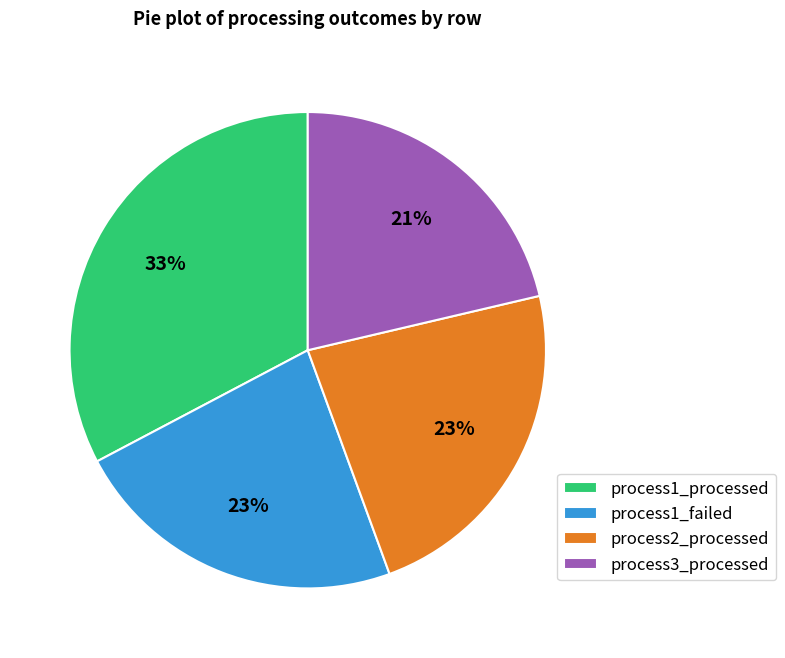

How many segments does this pie chart have?

4